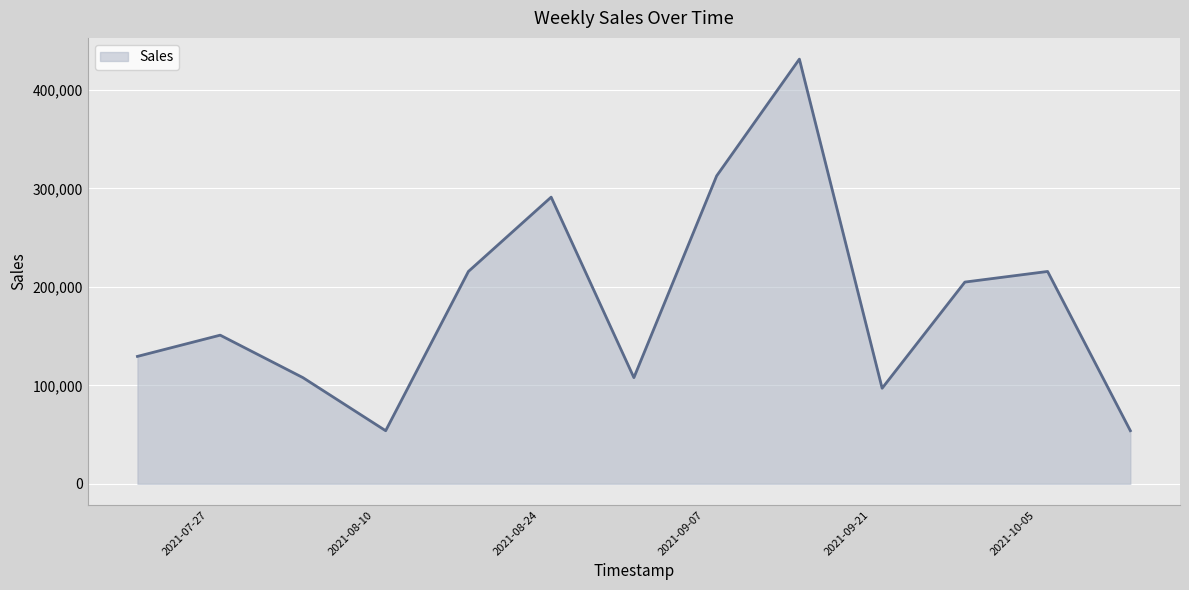

What is the greatest value displayed?

431400